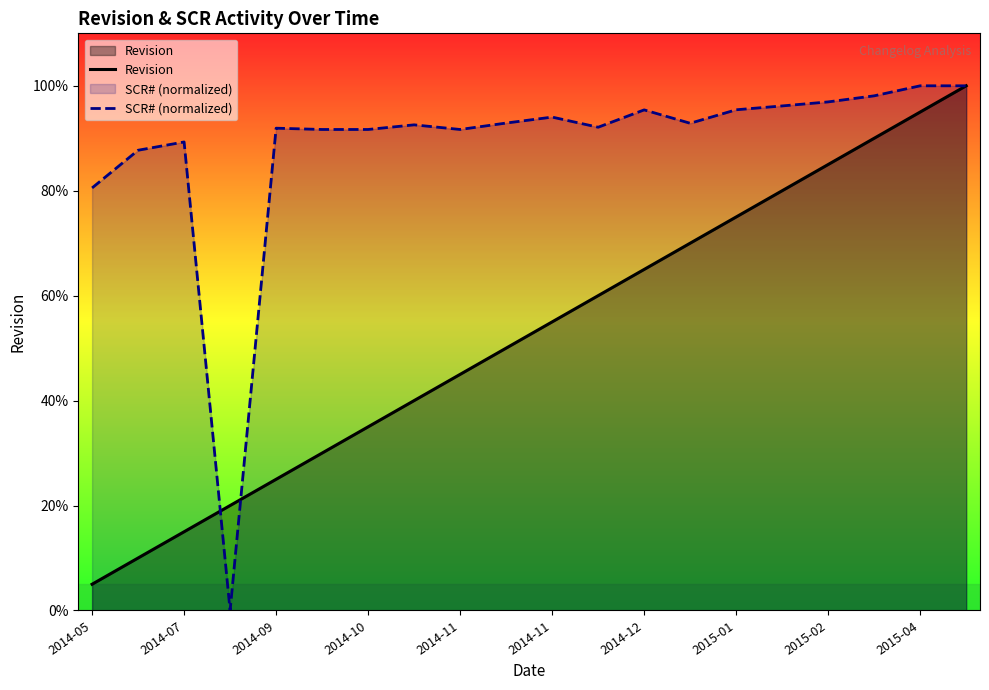

How many data points in Revision are above 11?

9